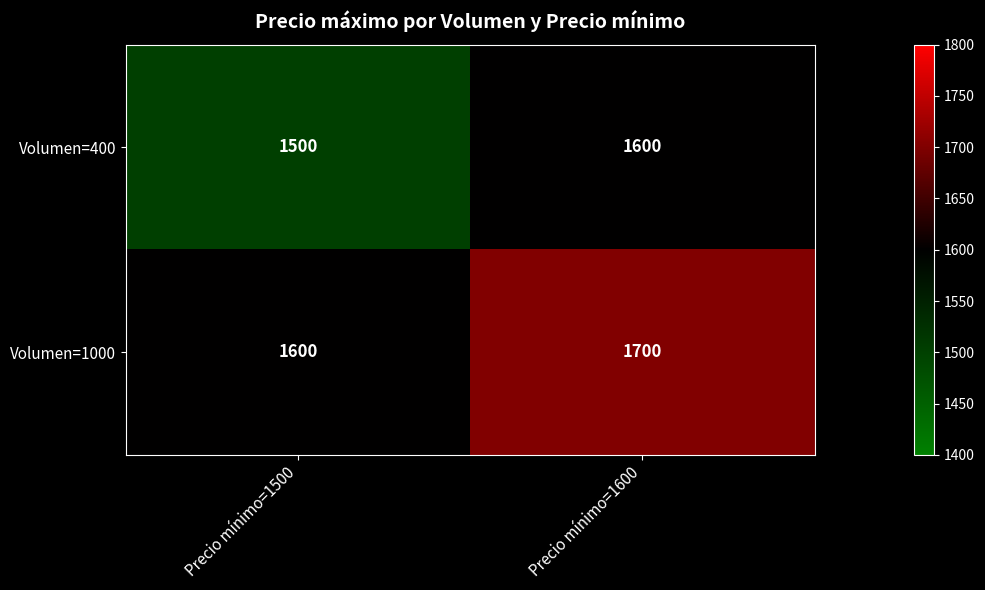

What is the difference between the highest and lowest values at Precio mínimo=1600?

100